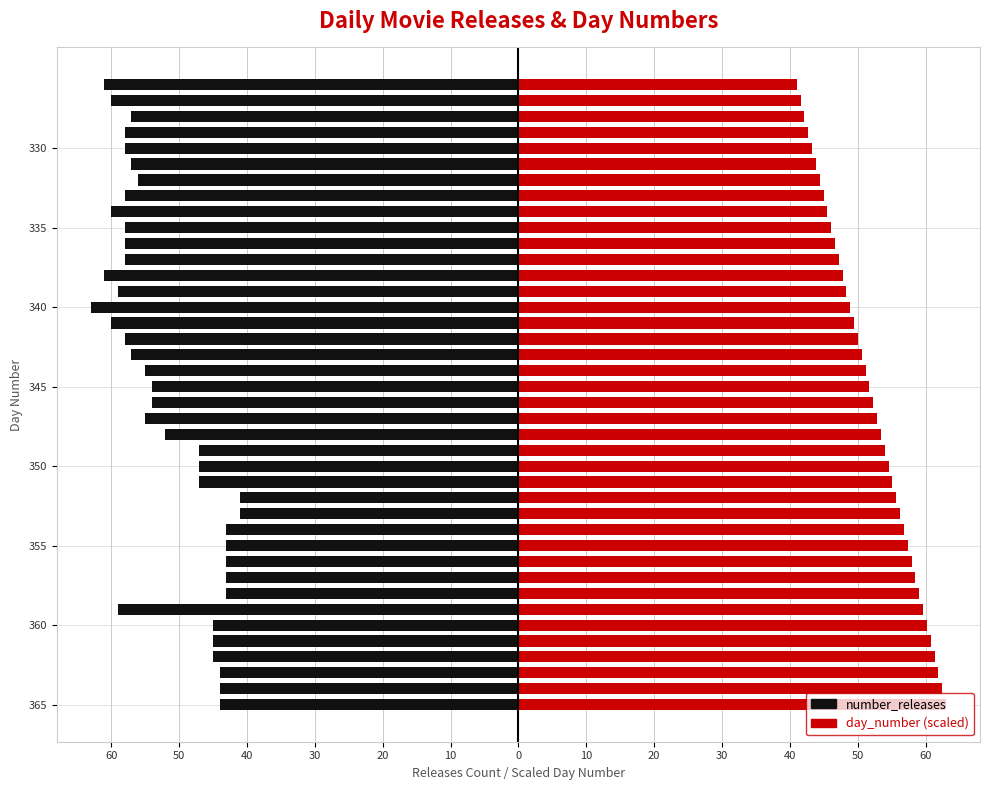

How many bars are there in each group?

2